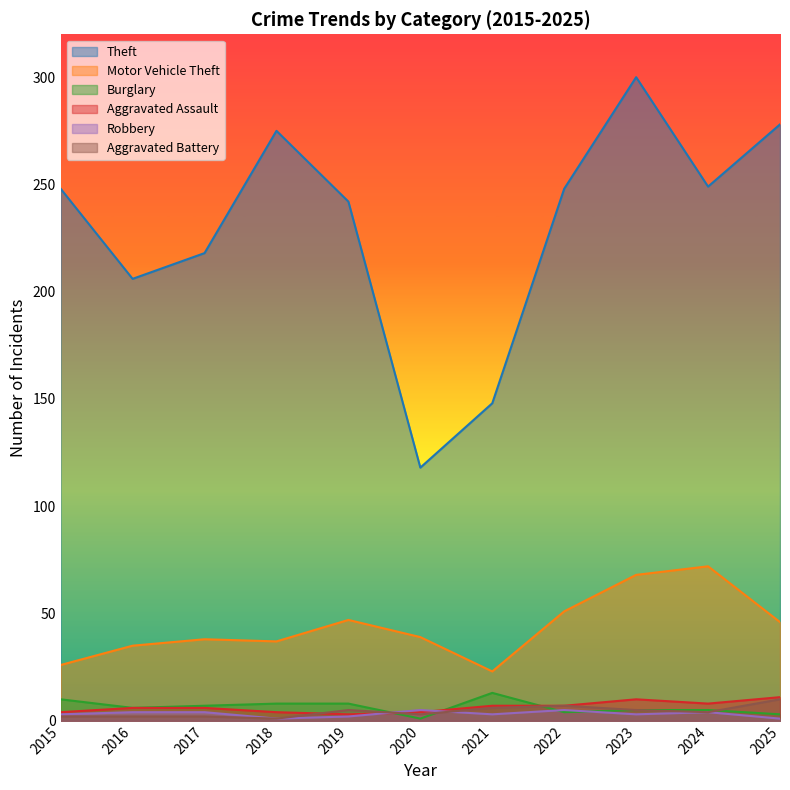

What is the average value of the Theft series?

230